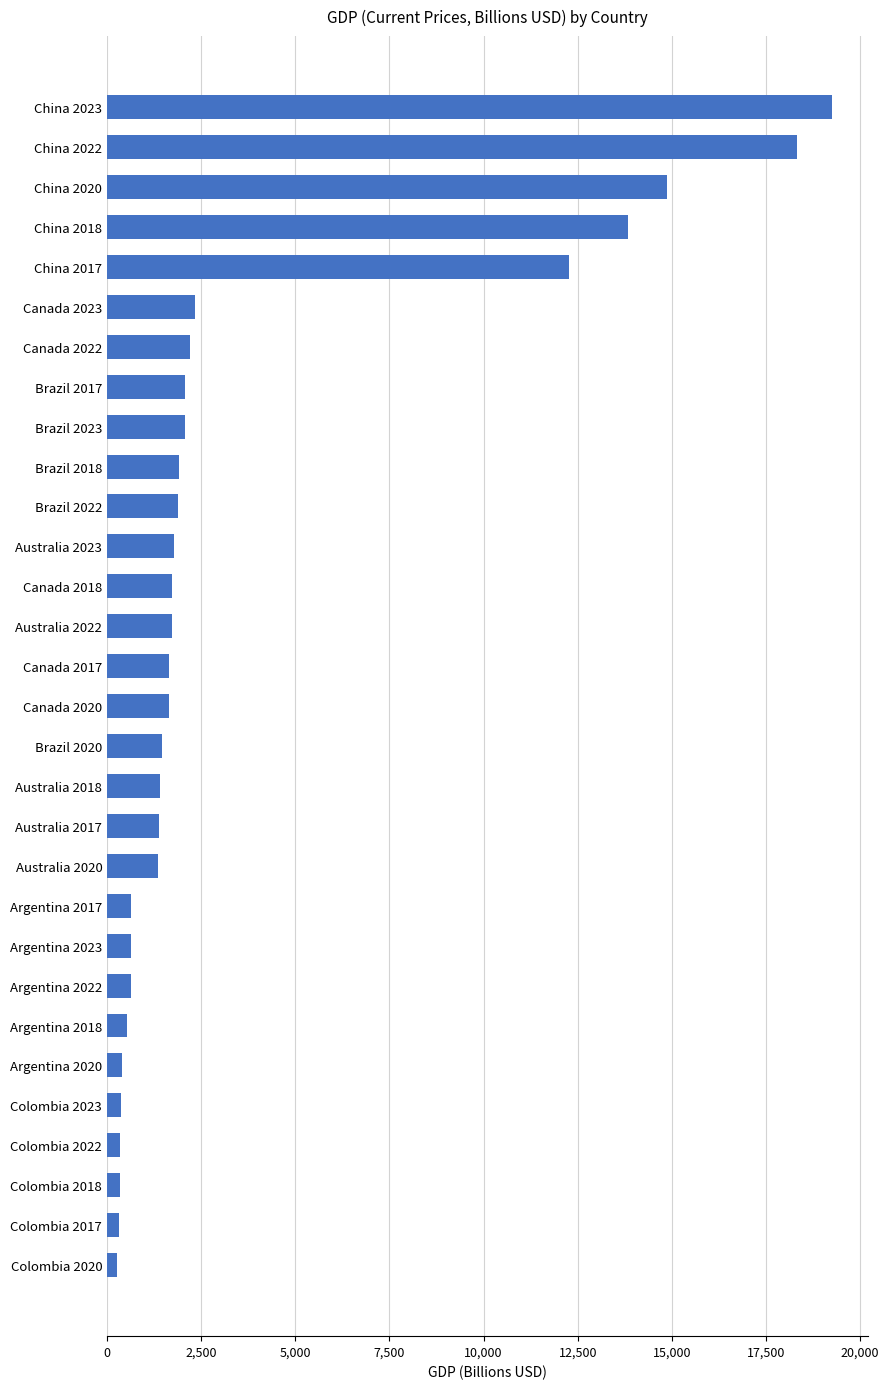

Are the bars horizontal?

Yes